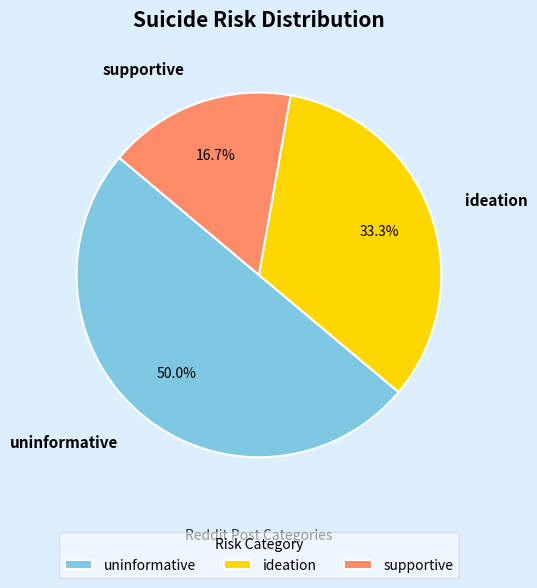

Which slice is the smallest?

supportive